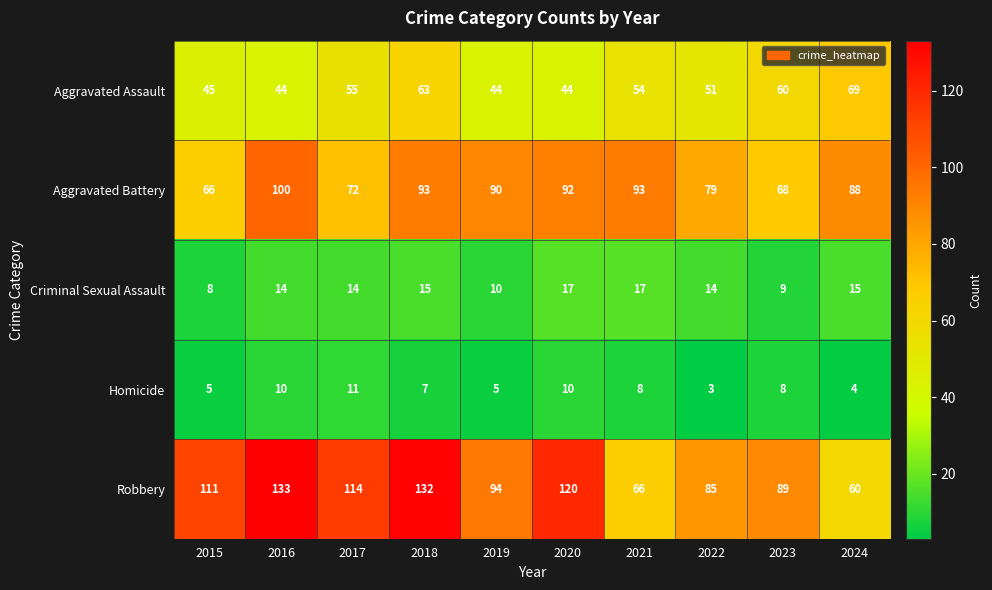

At which label is Robbery closest to 96?

2019